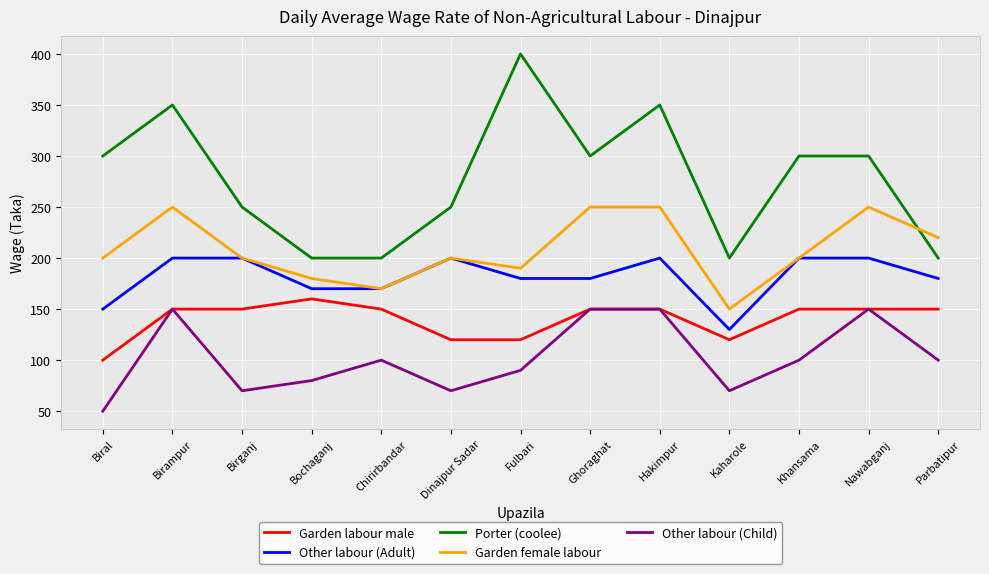

True or false: Porter (coolee) has a value of 268 at Kaharole.

False